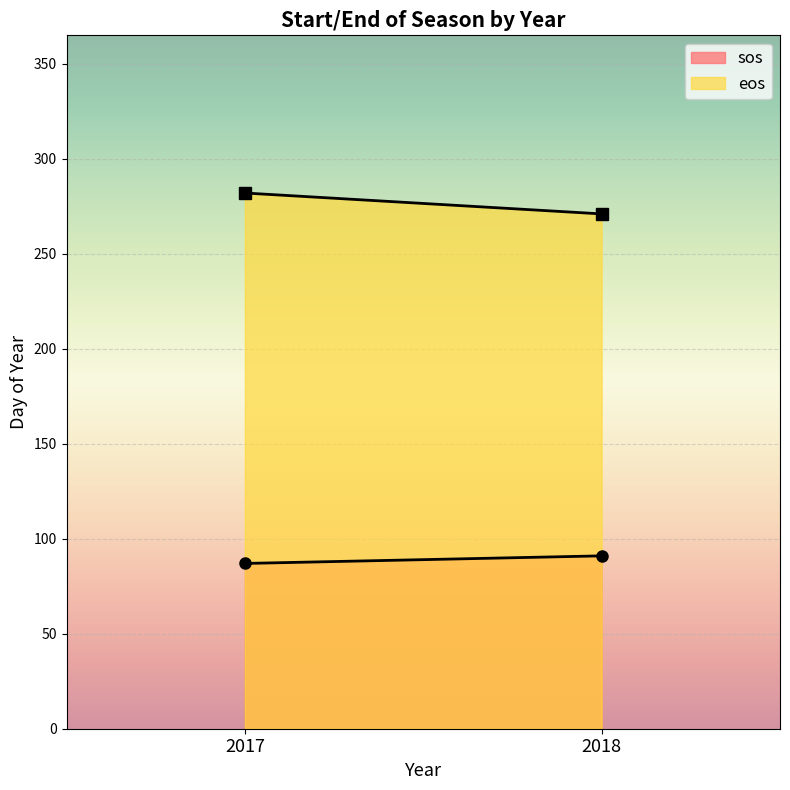

What is the sum of all sos values?

178